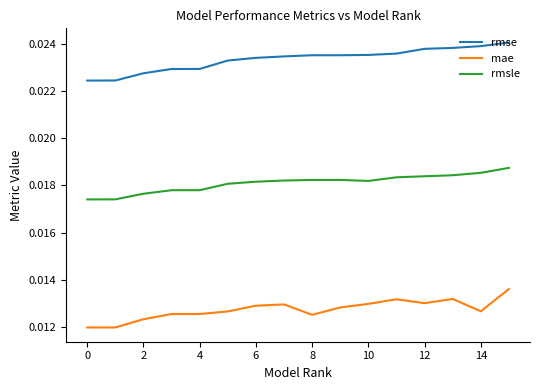

List the series in order of their peak value, lowest first.

mae, rmsle, rmse